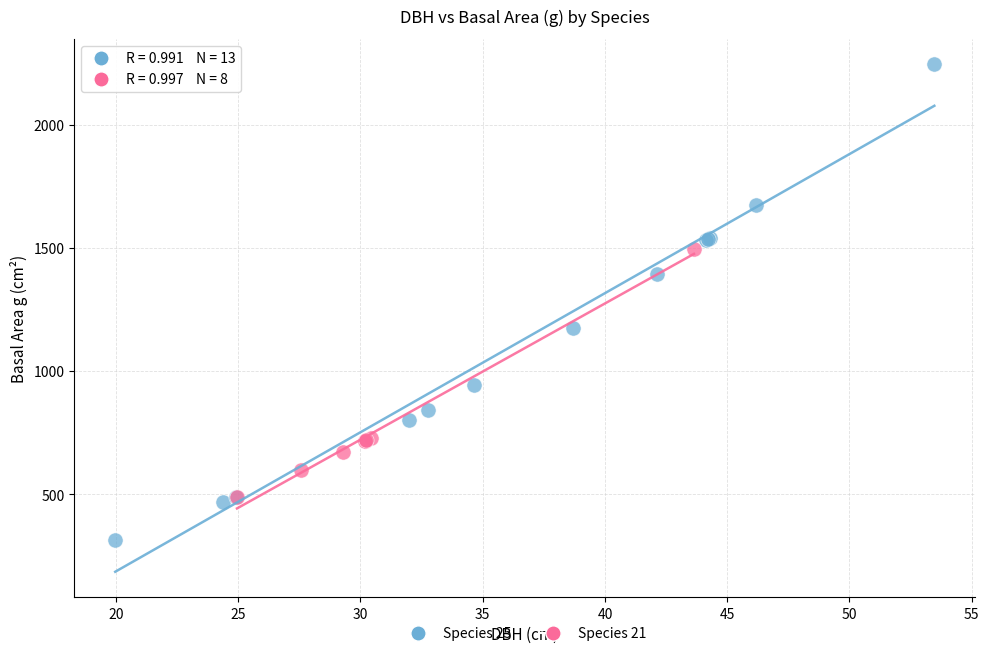

Which series reaches the minimum Y coordinate?

Species 25